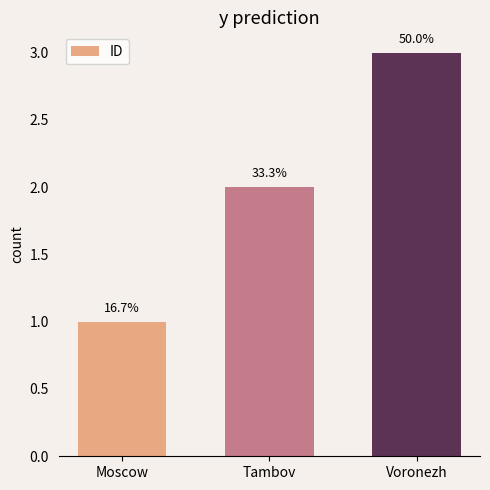

Is it true that the value at Tambov is 2?

True